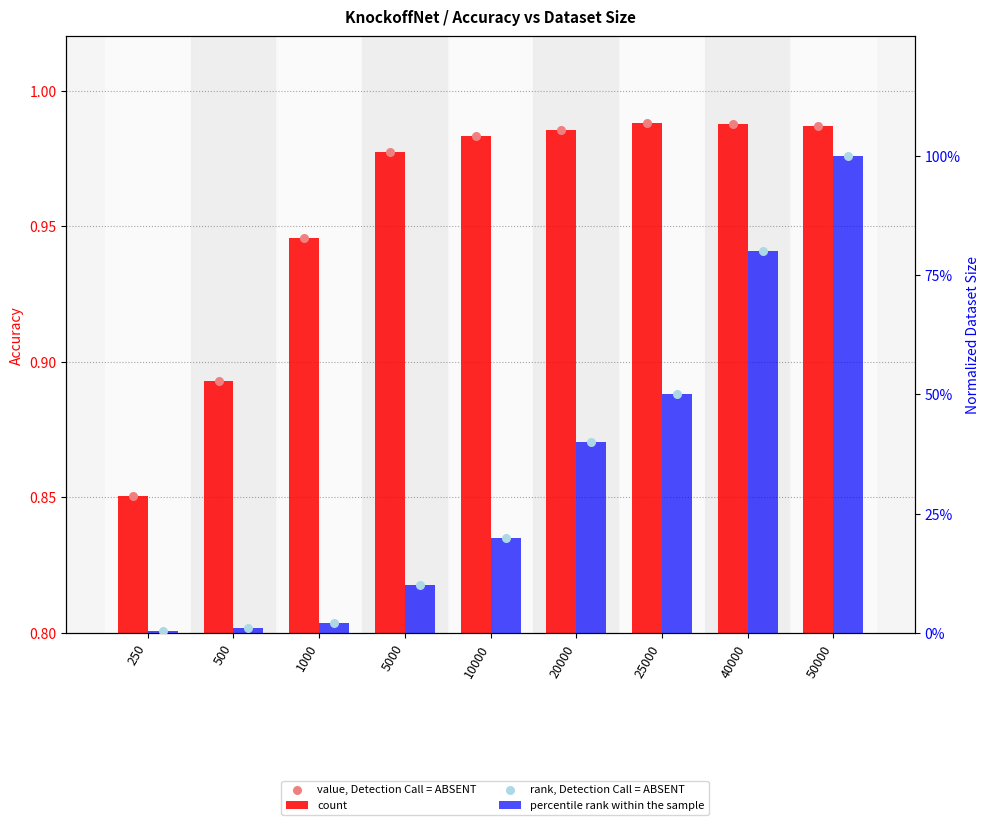

What is the total value across all series at 40000?

3.6